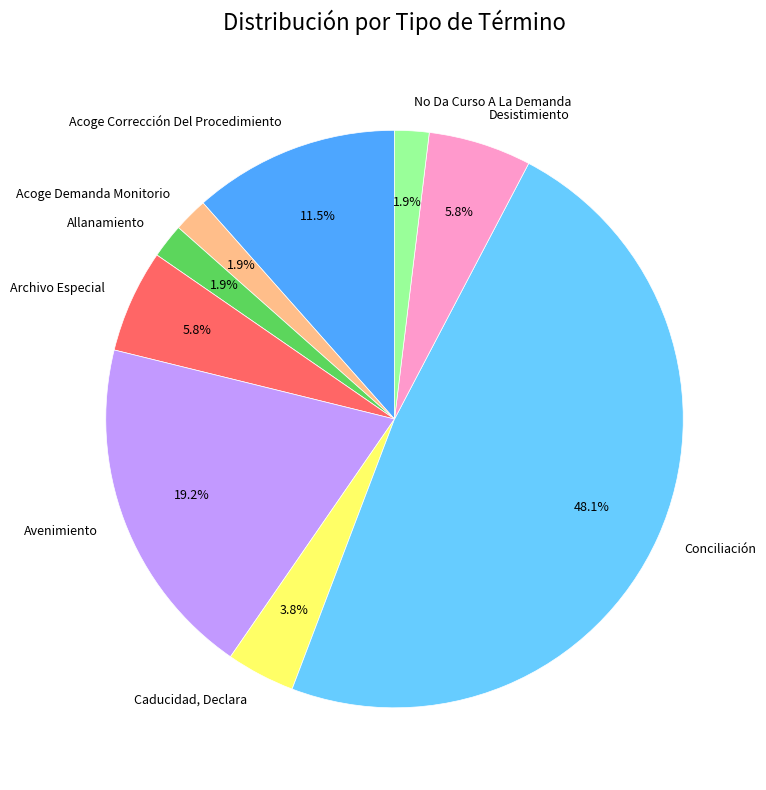

Does Conciliación represent more than half of the total?

No